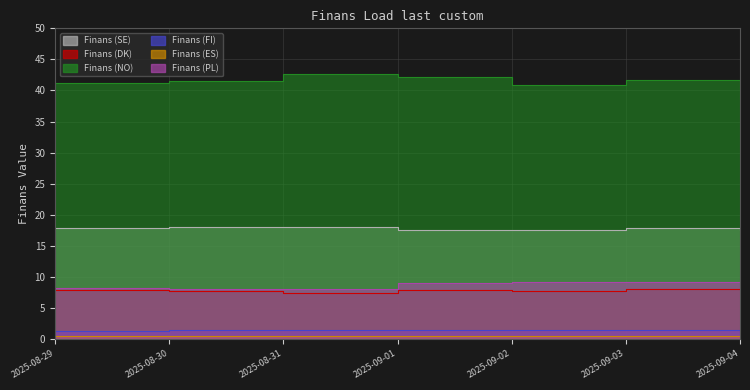

True or false: Finans (DK) and Finans (NO) cross at least once.

False